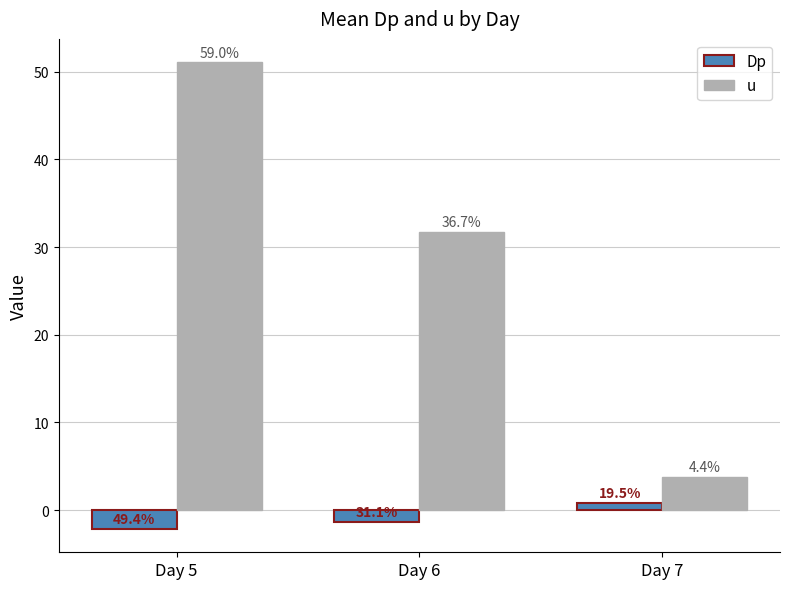

List the series in order of their peak value, highest first.

u, Dp